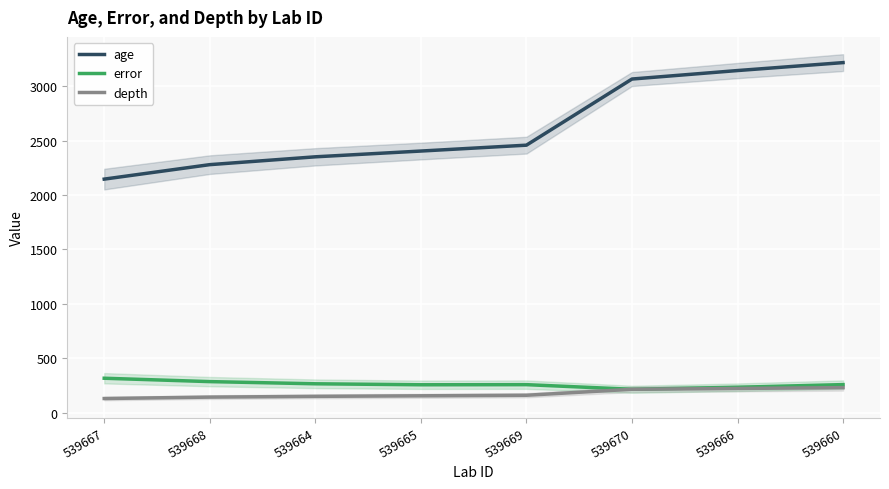

What is the label of the 5th point from the right?

539665